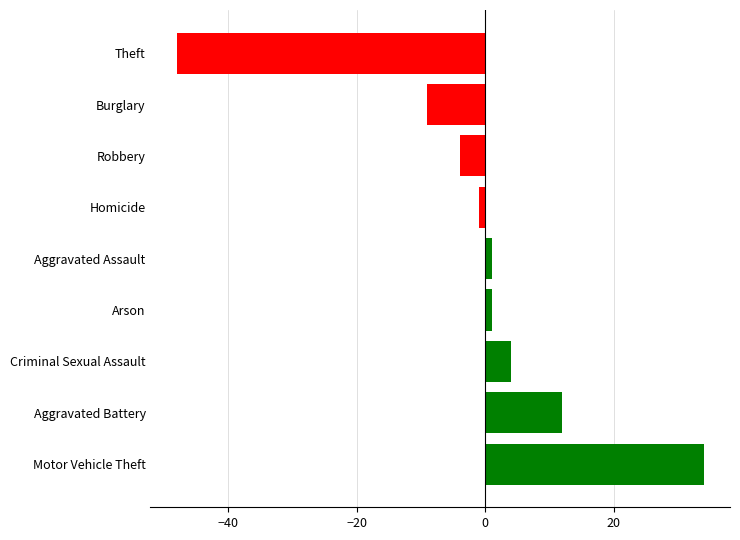

True or false: the data shows -12 at Theft.

False